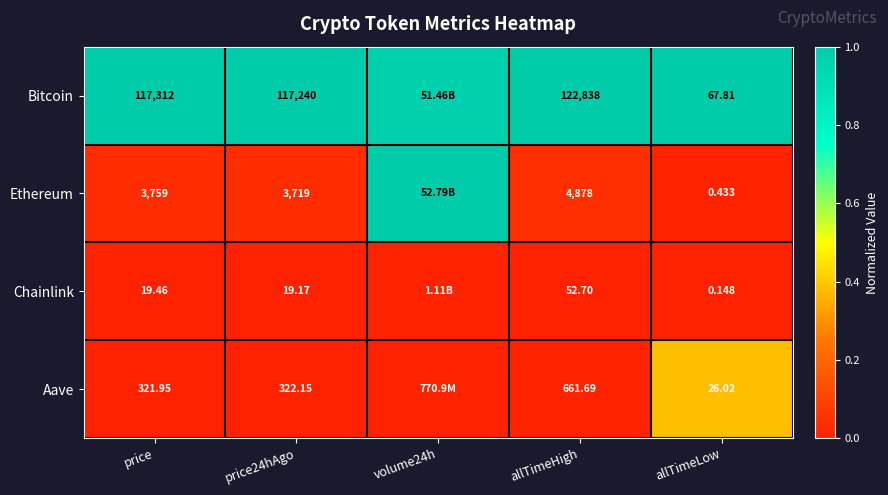

Which series changed the most between price and price24hAgo?

Bitcoin